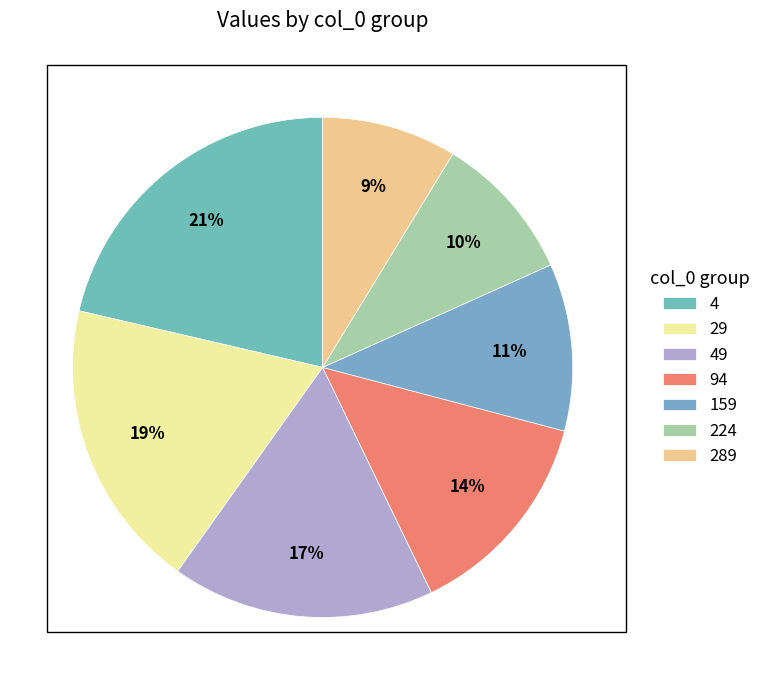

How many slices are in this pie chart?

7